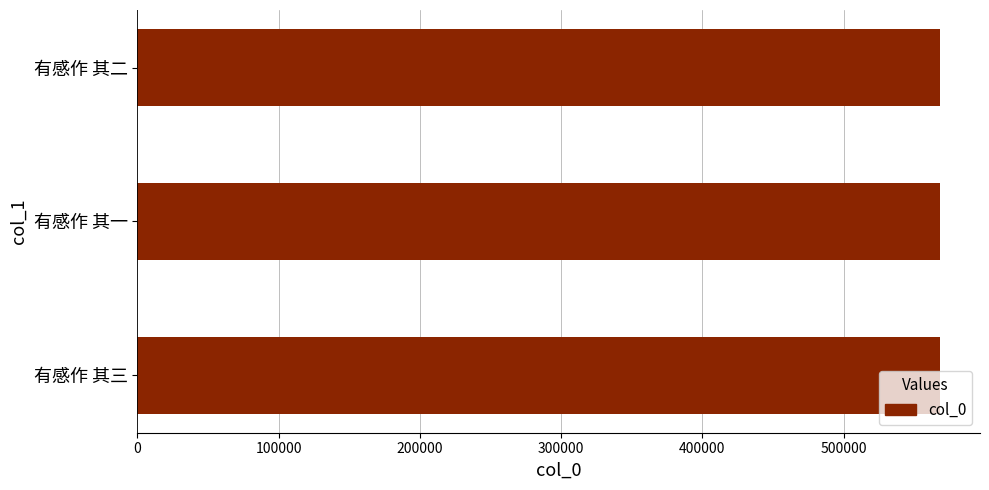

What is the maximum value shown in the chart?

568144